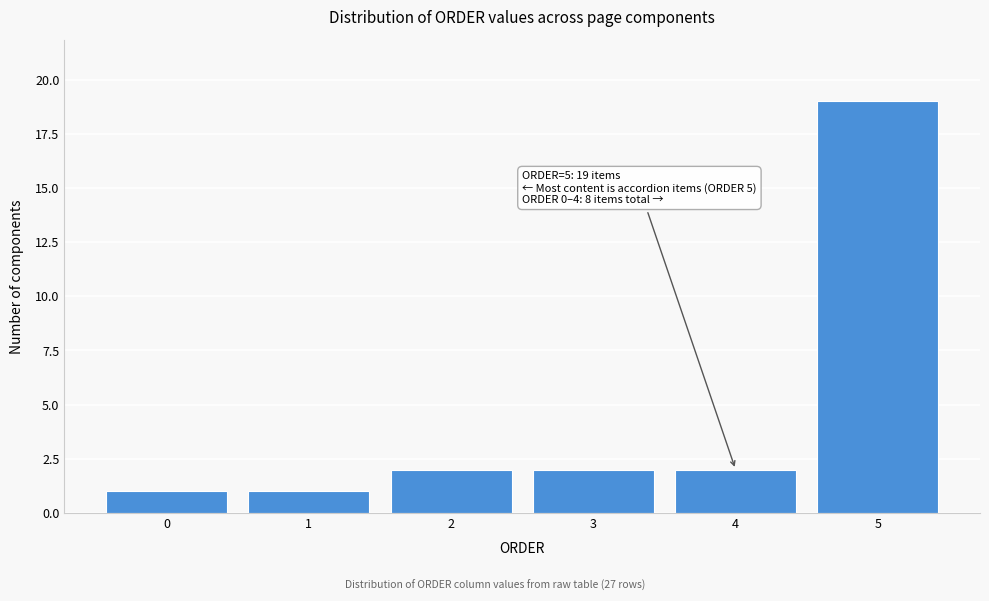

Reading left to right, list all the values displayed in this chart.

0=1	1=1	2=2	3=2	4=2	5=19